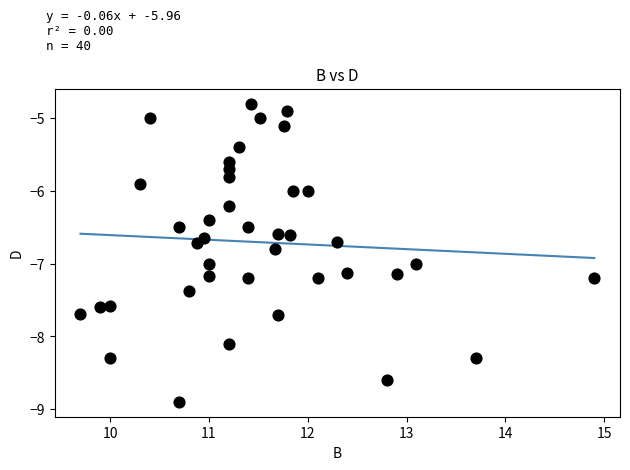

How many points are shown in the scatter plot?

40